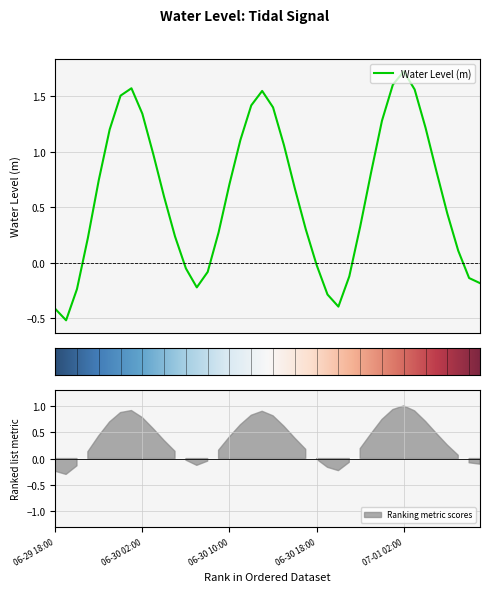

Reading left to right, what are all the values shown in this chart?

-0.4	-0.5	-0.2	0.2	0.7	1.2	1.5	1.6	1.3	1.0	0.6	0.2	-0.1	-0.2	-0.1	0.3	0.7	1.1	1.4	1.5	1.4	1.1	0.7	0.3	-0.0	-0.3	-0.4	-0.1	0.3	0.8	1.3	1.6	1.7	1.6	1.2	0.8	0.4	0.1	-0.1	-0.2